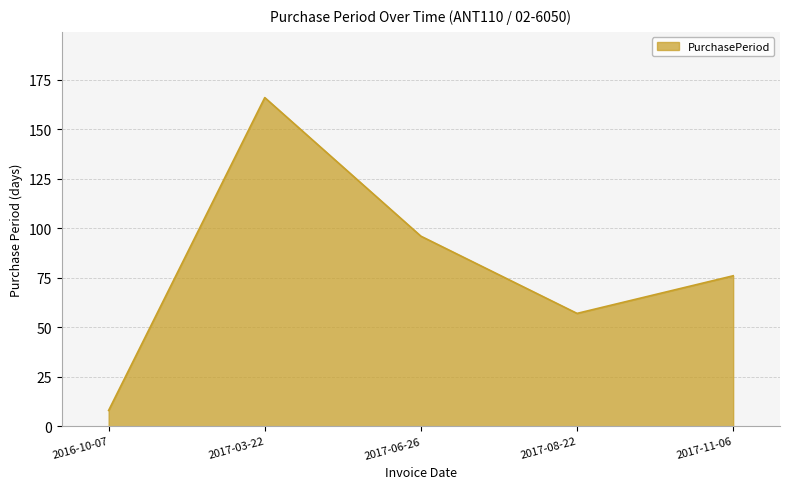

At which label does the data first exceed 76?

2017-03-22